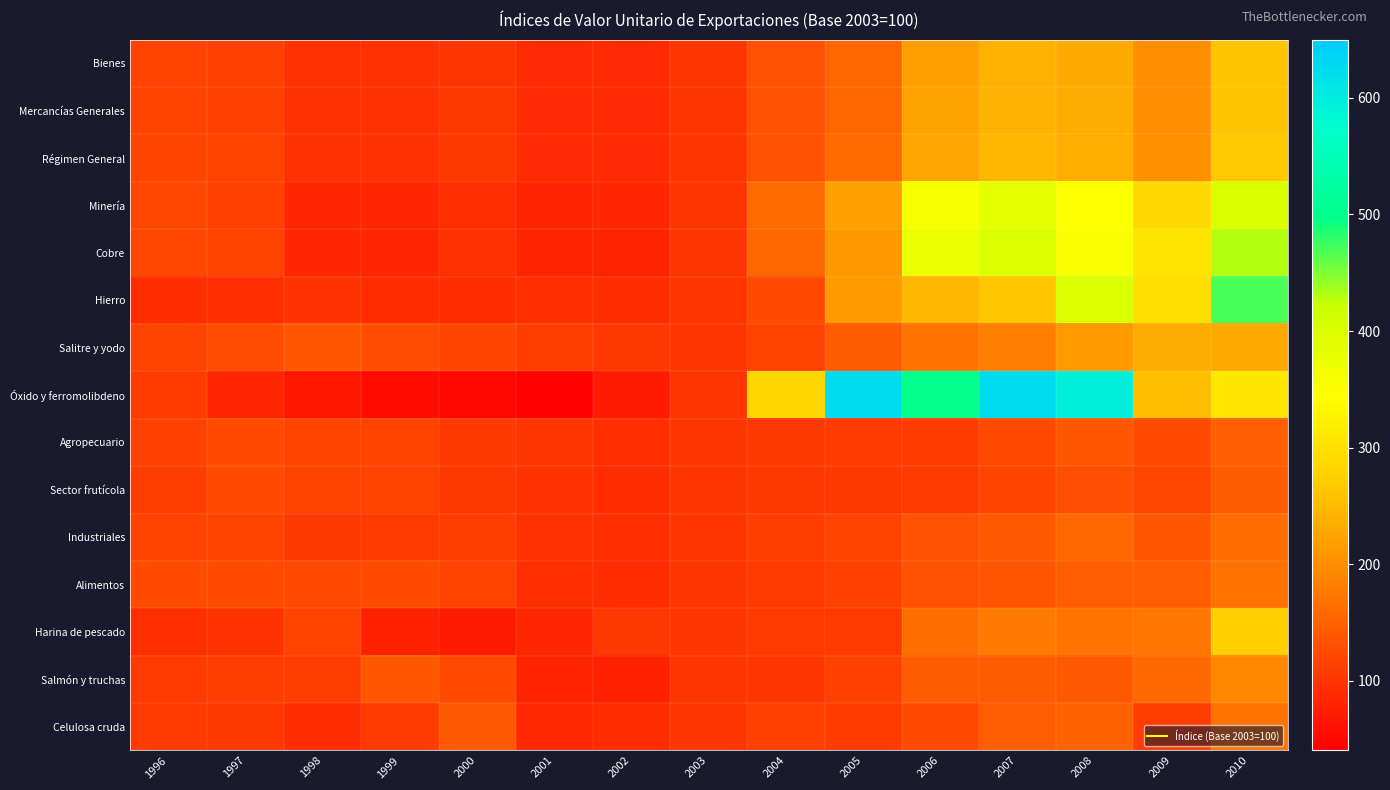

At which category is the sum across all series the highest?

2010